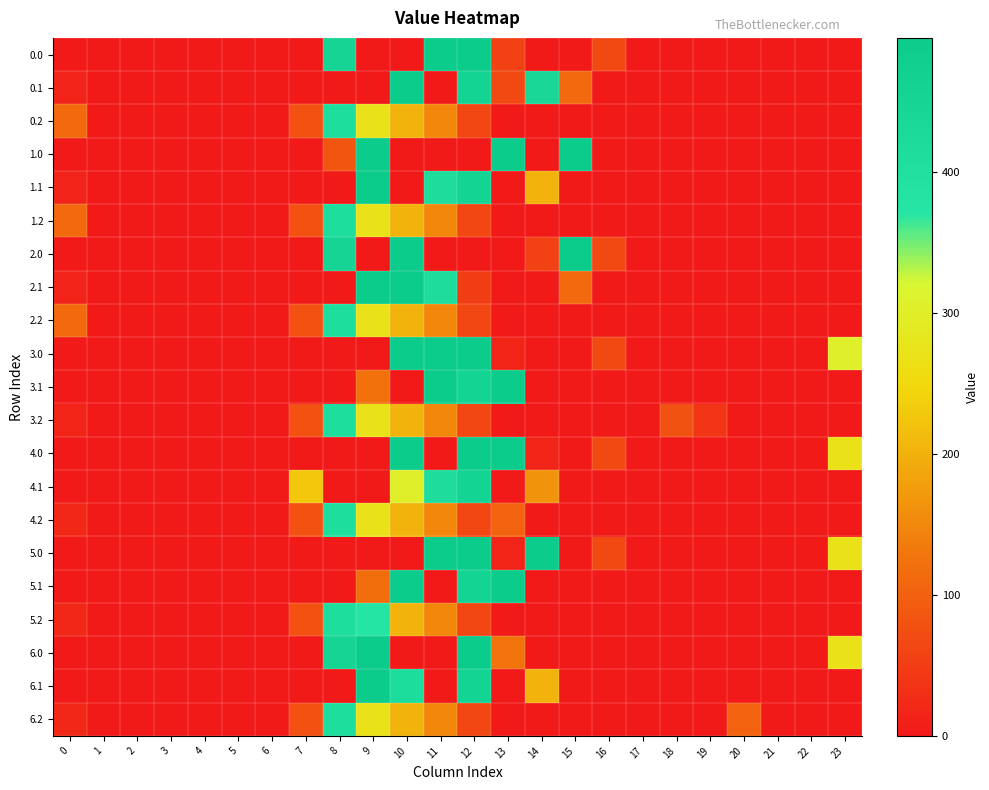

Reading right to left, transcribe all the data shown in this chart.

0.0: 23=0.0	22=0.0	21=0.0	20=0.0	19=0.0	18=0.0	17=0.0	16=67.6	15=0.0	14=0.0	13=56.3	12=495.0	11=495.0	10=0.0	9=0.0	8=454.2	7=0.0	6=0.0	5=0.0	4=0.0	3=0.0	2=0.0	1=0.0	0=0.0
0.1: 23=0.0	22=0.0	21=0.0	20=0.0	19=0.0	18=0.0	17=0.0	16=0.0	15=111.1	14=438.6	13=67.4	12=456.1	11=0.0	10=495.0	9=0.0	8=0.0	7=0.0	6=0.0	5=0.0	4=0.0	3=0.0	2=0.0	1=0.0	0=15.4
0.2: 23=0.0	22=0.0	21=0.0	20=0.0	19=0.0	18=0.0	17=0.0	16=0.0	15=0.0	14=0.0	13=0.0	12=65.2	11=149.1	10=202.5	9=271.1	8=407.2	7=77.9	6=0.0	5=0.0	4=0.0	3=0.0	2=0.0	1=0.0	0=112.9
1.0: 23=0.0	22=0.0	21=0.0	20=0.0	19=0.0	18=0.0	17=0.0	16=0.0	15=495.0	14=0.0	13=495.0	12=0.0	11=0.0	10=0.0	9=495.0	8=83.2	7=0.0	6=0.0	5=0.0	4=0.0	3=0.0	2=0.0	1=0.0	0=0.0
1.1: 23=0.0	22=0.0	21=0.0	20=0.0	19=0.0	18=0.0	17=0.0	16=0.0	15=0.0	14=201.7	13=0.0	12=456.1	11=415.4	10=0.0	9=495.0	8=0.0	7=0.0	6=0.0	5=0.0	4=0.0	3=0.0	2=0.0	1=0.0	0=15.4
1.2: 23=0.0	22=0.0	21=0.0	20=0.0	19=0.0	18=0.0	17=0.0	16=0.0	15=0.0	14=0.0	13=0.0	12=65.2	11=149.1	10=202.5	9=271.1	8=407.2	7=77.9	6=0.0	5=0.0	4=0.0	3=0.0	2=0.0	1=0.0	0=112.9
2.0: 23=0.0	22=0.0	21=0.0	20=0.0	19=0.0	18=0.0	17=0.0	16=67.6	15=495.0	14=56.3	13=0.0	12=0.0	11=0.0	10=495.0	9=0.0	8=454.2	7=0.0	6=0.0	5=0.0	4=0.0	3=0.0	2=0.0	1=0.0	0=0.0
2.1: 23=0.0	22=0.0	21=0.0	20=0.0	19=0.0	18=0.0	17=0.0	16=0.0	15=111.1	14=0.0	13=0.0	12=51.7	11=415.4	10=495.0	9=495.0	8=0.0	7=0.0	6=0.0	5=0.0	4=0.0	3=0.0	2=0.0	1=0.0	0=15.4
2.2: 23=0.0	22=0.0	21=0.0	20=0.0	19=0.0	18=0.0	17=0.0	16=0.0	15=0.0	14=0.0	13=0.0	12=65.2	11=149.1	10=202.5	9=271.1	8=407.2	7=77.9	6=0.0	5=0.0	4=0.0	3=0.0	2=0.0	1=0.0	0=112.9
3.0: 23=302.2	22=0.0	21=0.0	20=0.0	19=0.0	18=0.0	17=0.0	16=67.6	15=0.0	14=0.0	13=15.5	12=495.0	11=495.0	10=495.0	9=0.0	8=0.0	7=0.0	6=0.0	5=0.0	4=0.0	3=0.0	2=0.0	1=0.0	0=0.0
3.1: 23=0.0	22=0.0	21=0.0	20=0.0	19=0.0	18=0.0	17=0.0	16=0.0	15=0.0	14=0.0	13=495.0	12=456.1	11=495.0	10=0.0	9=122.1	8=0.0	7=0.0	6=0.0	5=0.0	4=0.0	3=0.0	2=0.0	1=0.0	0=0.0
3.2: 23=0.0	22=0.0	21=0.0	20=0.0	19=39.7	18=79.9	17=0.0	16=0.0	15=0.0	14=0.0	13=0.0	12=65.2	11=149.1	10=202.5	9=271.1	8=407.2	7=77.9	6=0.0	5=0.0	4=0.0	3=0.0	2=0.0	1=0.0	0=15.9
4.0: 23=269.8	22=0.0	21=0.0	20=0.0	19=0.0	18=0.0	17=0.0	16=67.6	15=0.0	14=15.5	13=495.0	12=495.0	11=0.0	10=495.0	9=0.0	8=0.0	7=0.0	6=0.0	5=0.0	4=0.0	3=0.0	2=0.0	1=0.0	0=0.0
4.1: 23=0.0	22=0.0	21=0.0	20=0.0	19=0.0	18=0.0	17=0.0	16=0.0	15=0.0	14=163.9	13=0.0	12=456.1	11=415.4	10=302.1	9=0.0	8=0.0	7=227.4	6=0.0	5=0.0	4=0.0	3=0.0	2=0.0	1=0.0	0=0.0
4.2: 23=0.0	22=0.0	21=0.0	20=0.0	19=0.0	18=0.0	17=0.0	16=0.0	15=0.0	14=0.0	13=101.9	12=65.2	11=149.1	10=202.5	9=271.1	8=407.2	7=77.9	6=0.0	5=0.0	4=0.0	3=0.0	2=0.0	1=0.0	0=21.9
5.0: 23=269.8	22=0.0	21=0.0	20=0.0	19=0.0	18=0.0	17=0.0	16=67.6	15=0.0	14=495.0	13=15.5	12=495.0	11=495.0	10=0.0	9=0.0	8=0.0	7=0.0	6=0.0	5=0.0	4=0.0	3=0.0	2=0.0	1=0.0	0=0.0
5.1: 23=0.0	22=0.0	21=0.0	20=0.0	19=0.0	18=0.0	17=0.0	16=0.0	15=0.0	14=0.0	13=495.0	12=456.1	11=0.0	10=495.0	9=118.8	8=0.0	7=0.0	6=0.0	5=0.0	4=0.0	3=0.0	2=0.0	1=0.0	0=0.0
5.2: 23=0.0	22=0.0	21=0.0	20=0.0	19=0.0	18=0.0	17=0.0	16=0.0	15=0.0	14=0.0	13=0.0	12=65.2	11=149.1	10=202.5	9=373.0	8=407.2	7=77.9	6=0.0	5=0.0	4=0.0	3=0.0	2=0.0	1=0.0	0=21.9
6.0: 23=269.8	22=0.0	21=0.0	20=0.0	19=0.0	18=0.0	17=0.0	16=0.0	15=0.0	14=0.0	13=123.9	12=495.0	11=0.0	10=0.0	9=495.0	8=454.2	7=0.0	6=0.0	5=0.0	4=0.0	3=0.0	2=0.0	1=0.0	0=0.0
6.1: 23=0.0	22=0.0	21=0.0	20=0.0	19=0.0	18=0.0	17=0.0	16=0.0	15=0.0	14=203.5	13=0.0	12=456.1	11=0.0	10=410.3	9=495.0	8=0.0	7=0.0	6=0.0	5=0.0	4=0.0	3=0.0	2=0.0	1=0.0	0=0.0
6.2: 23=0.0	22=0.0	21=0.0	20=101.9	19=0.0	18=0.0	17=0.0	16=0.0	15=0.0	14=0.0	13=0.0	12=65.2	11=149.1	10=202.5	9=271.1	8=407.2	7=77.9	6=0.0	5=0.0	4=0.0	3=0.0	2=0.0	1=0.0	0=21.9